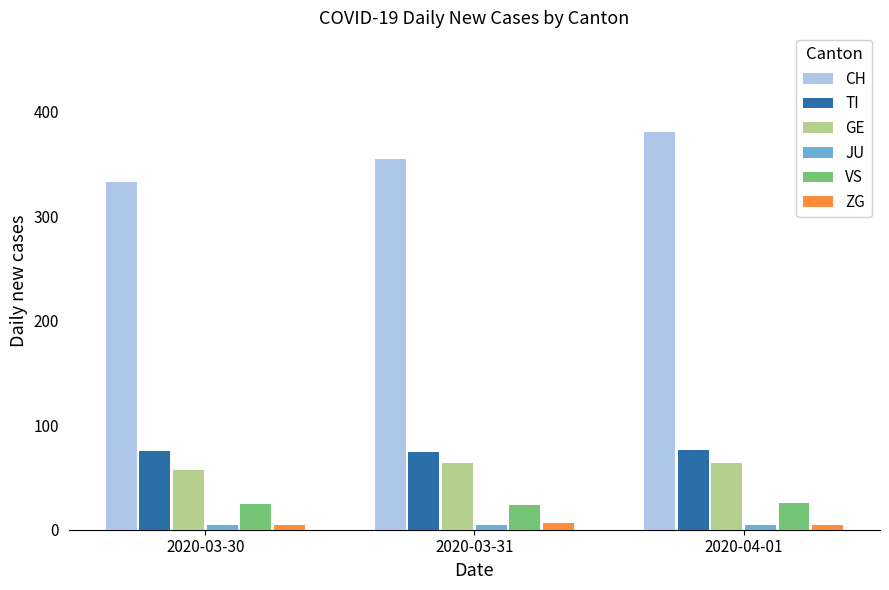

What is the sum of all GE values?

185